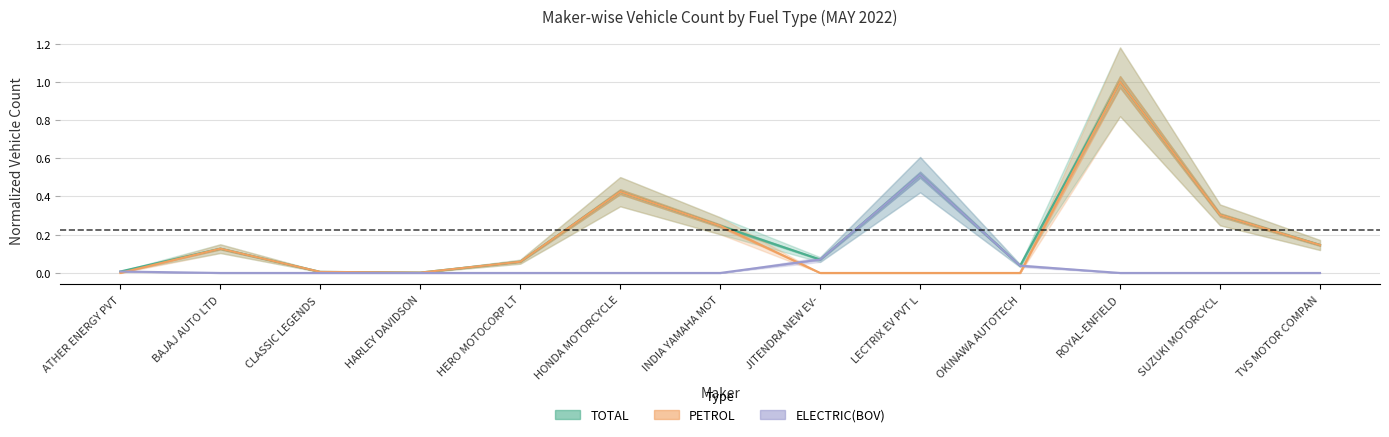

What are all the series names shown in the legend?

TOTAL, PETROL, ELECTRIC(BOV)